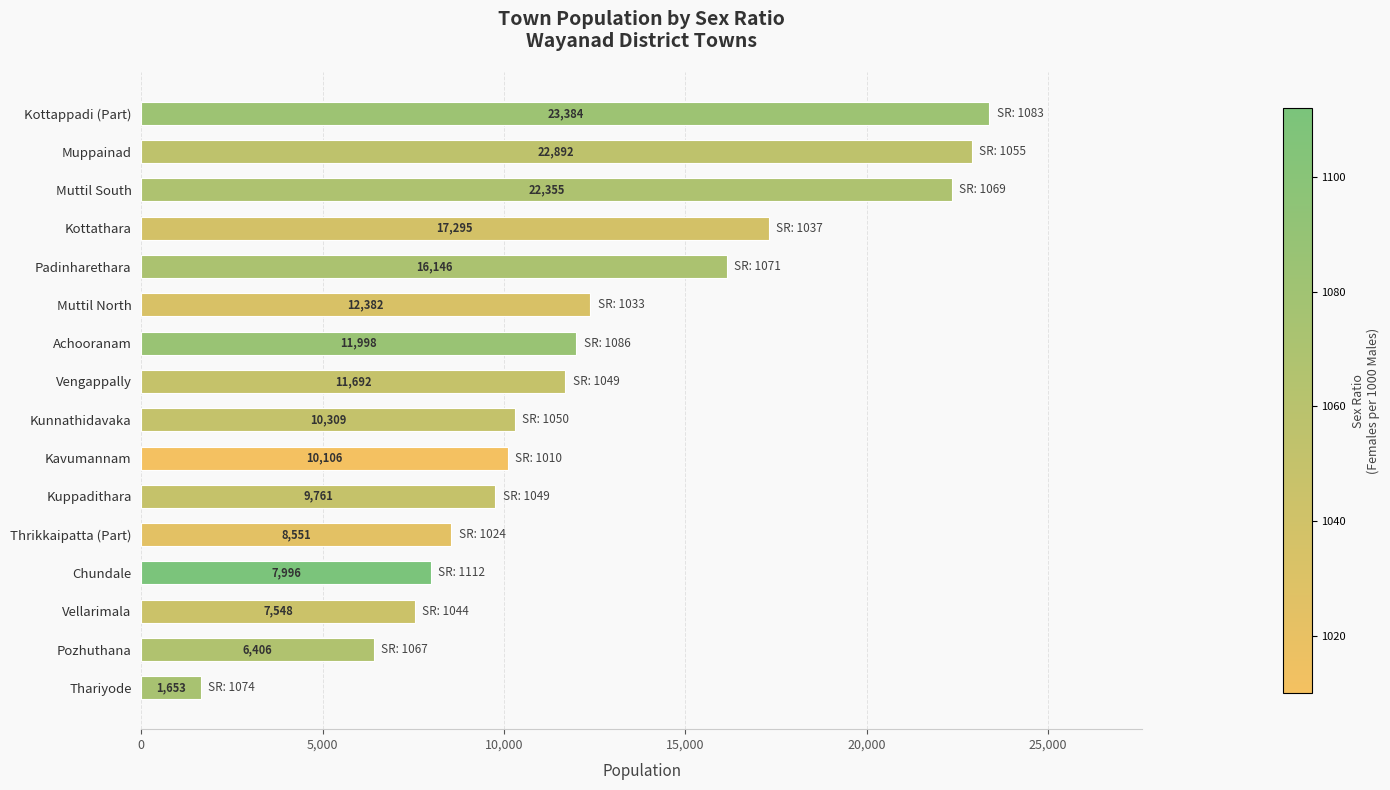

What is the approximate value at Kavumannam?

10106